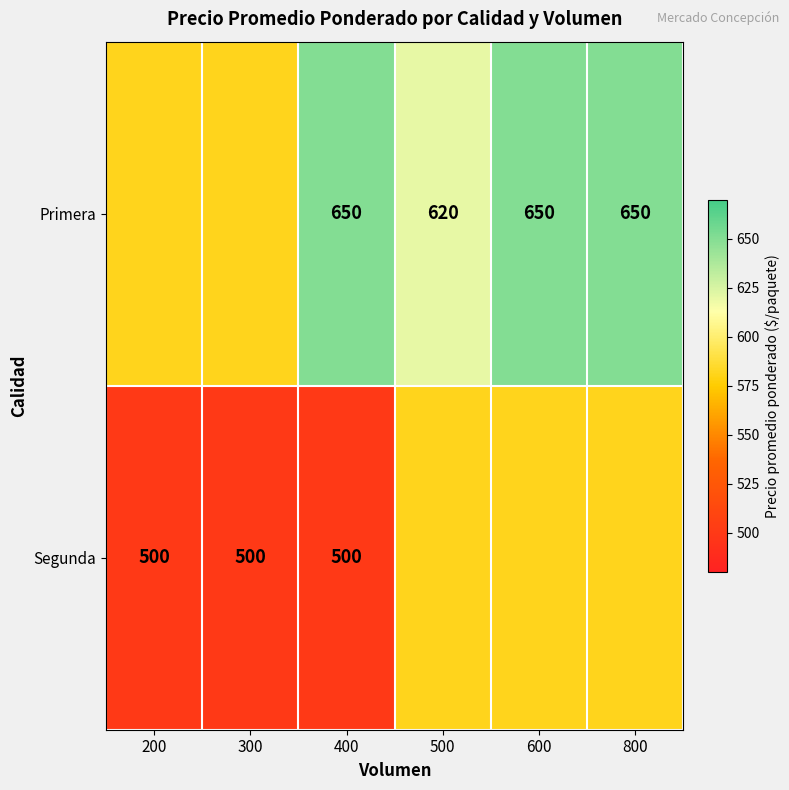

Rank the series at 400 from lowest to highest value.

Segunda, Primera